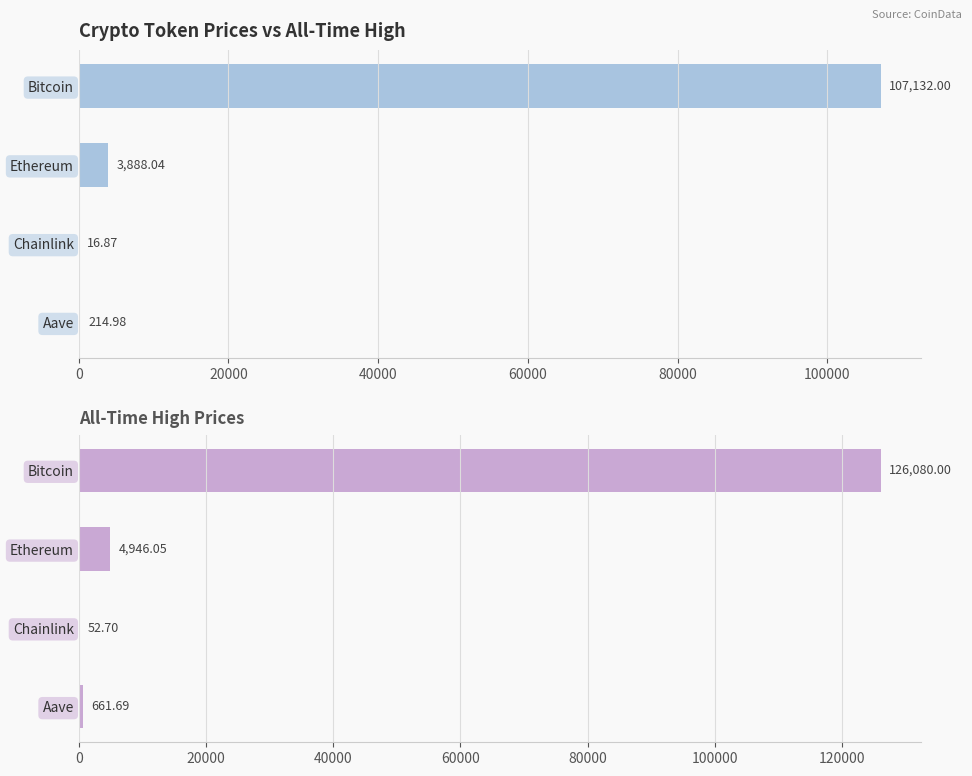

What is the difference between the maximum and minimum values in the allTimeHigh series?

126027.3